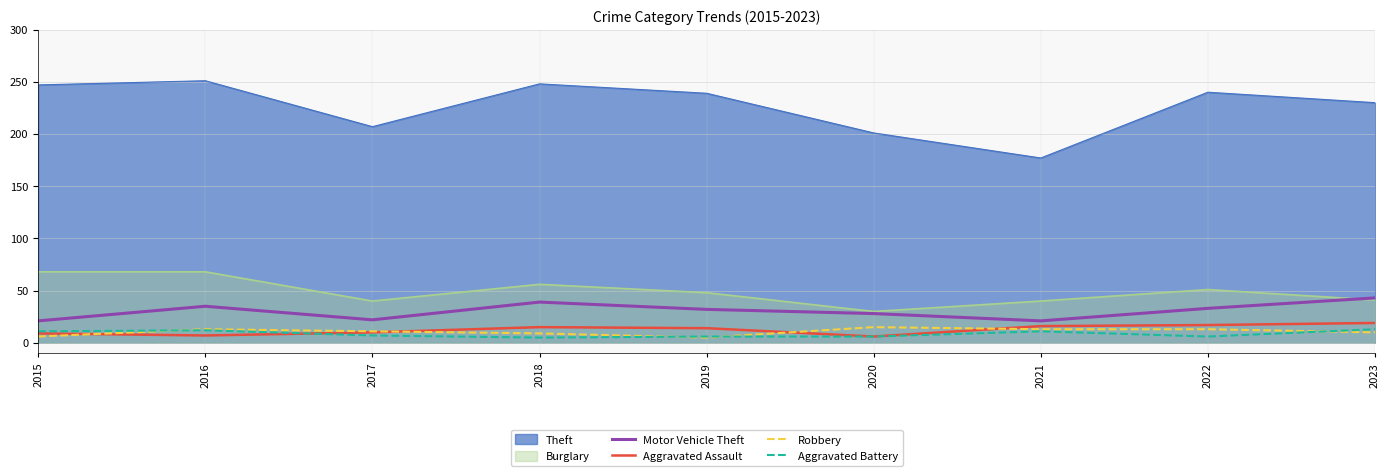

How many values in the Aggravated Assault series exceed 14?

4